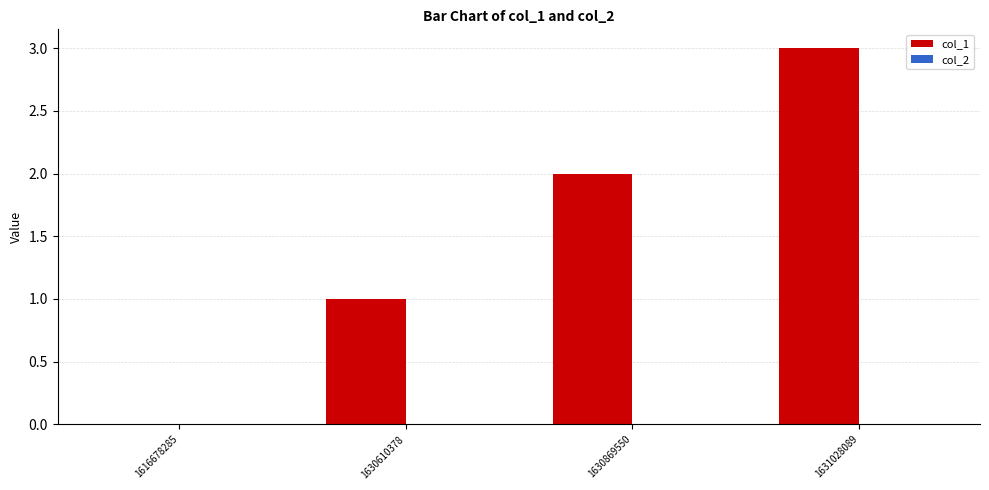

True or false: the data shows 0 at 1616678285.

True